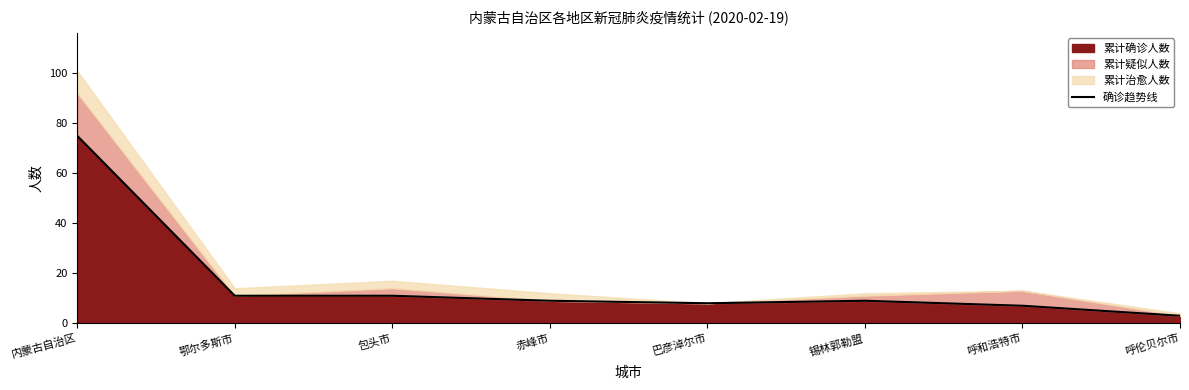

What is the label of the 4th point from the left?

赤峰市